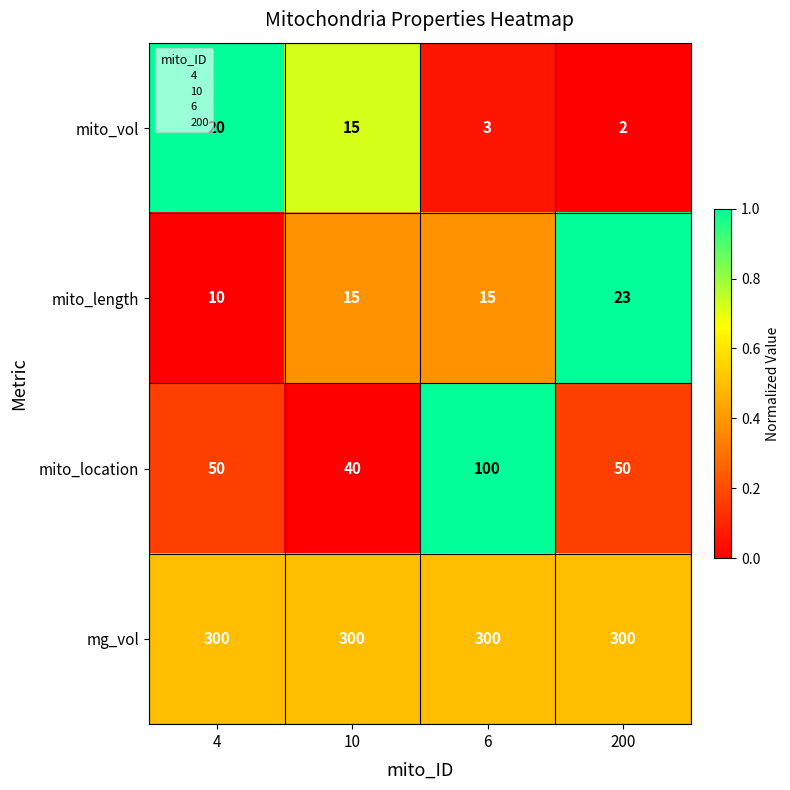

At which category is the sum across all series the highest?

6